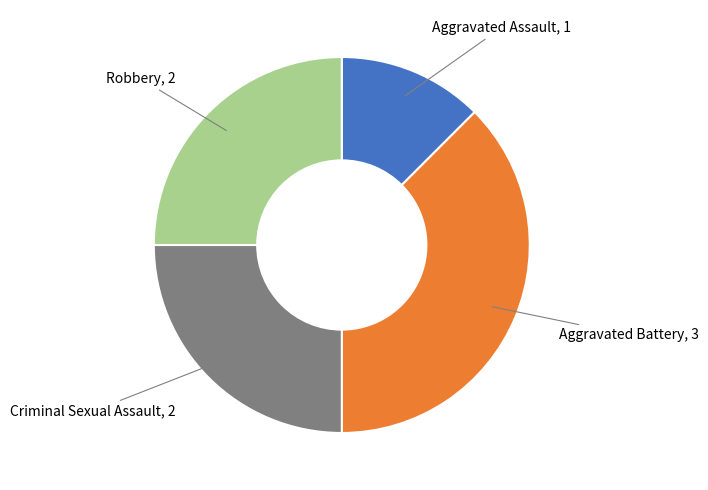

Is Robbery the majority of the pie?

No